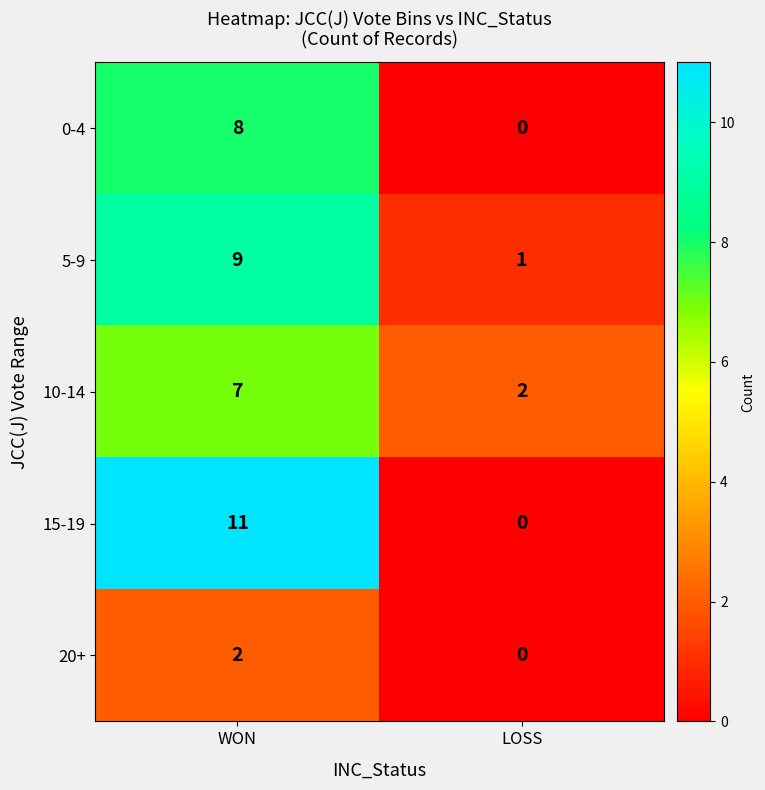

Reading left to right, what are all the values shown in this chart?

0-4: WON=8	LOSS=0
5-9: WON=9	LOSS=1
10-14: WON=7	LOSS=2
15-19: WON=11	LOSS=0
20+: WON=2	LOSS=0